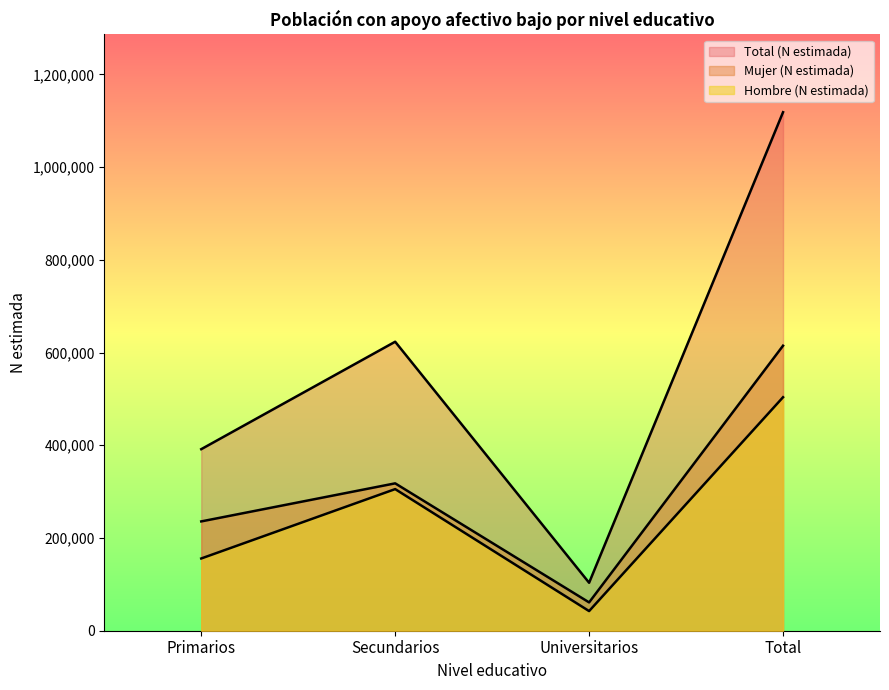

How many data points in Hombre (N estimada) are above 305428?

1